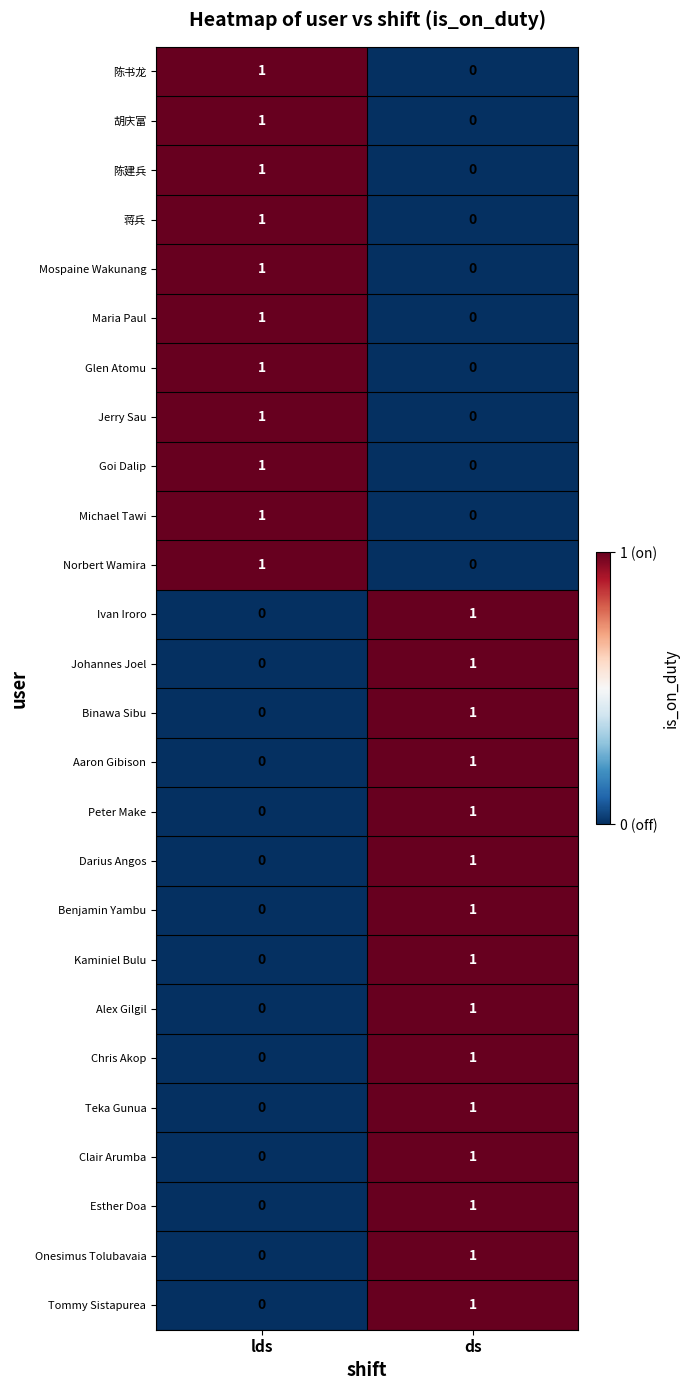

The value of Aaron Gibison at ds is 1. True or false?

True